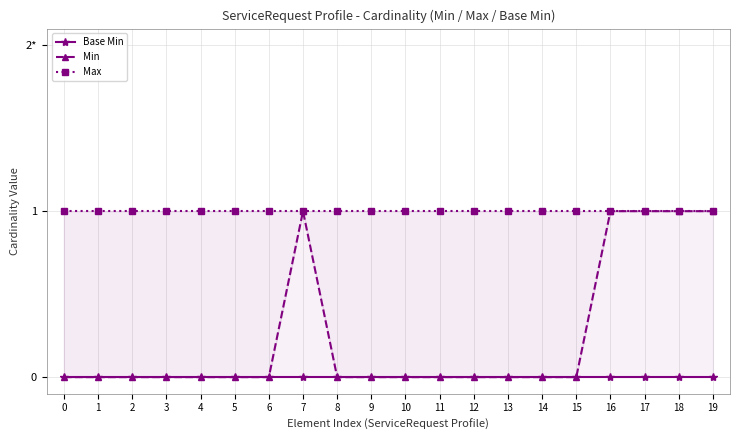

What is the spread (max minus min) of values at 13?

1